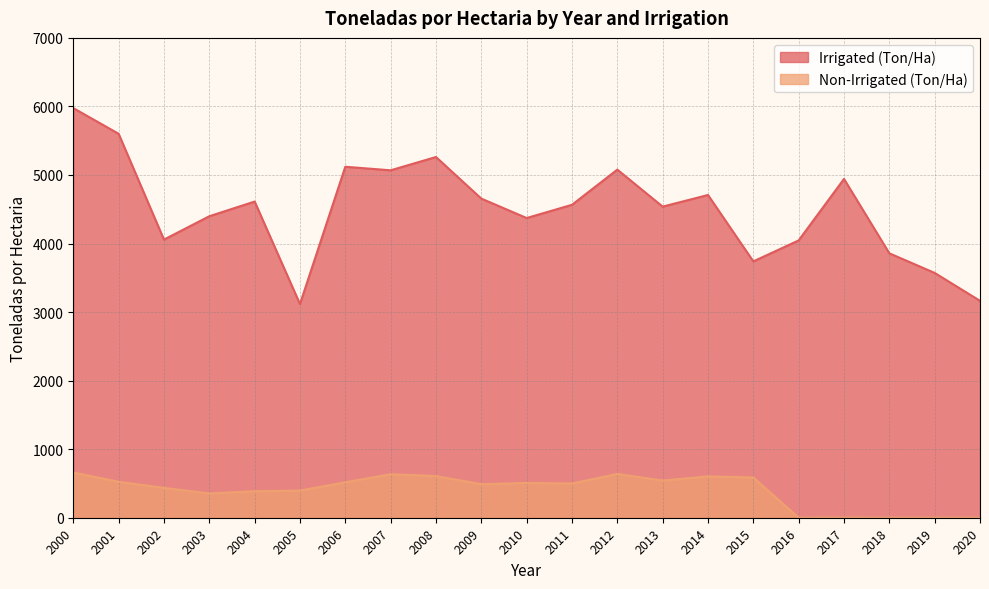

What is the difference between the maximum and minimum values in the Irrigated (Ton/Ha) series?

2858.8